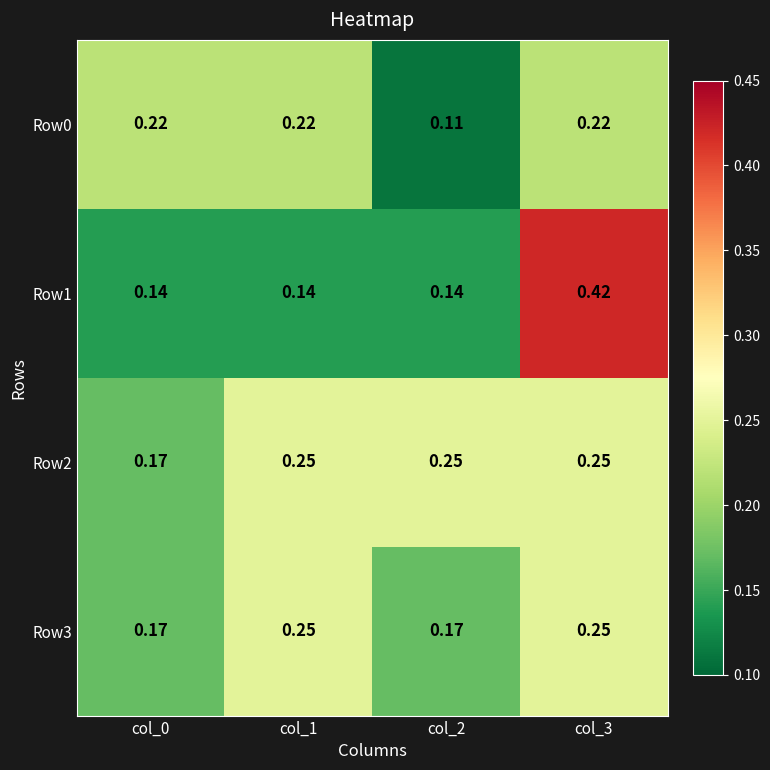

Is the value of Row1 at col_2 greater than the value of Row3 at col_2?

No